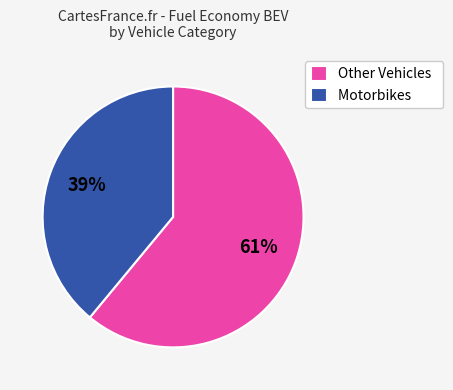

How many slices are in this pie chart?

2